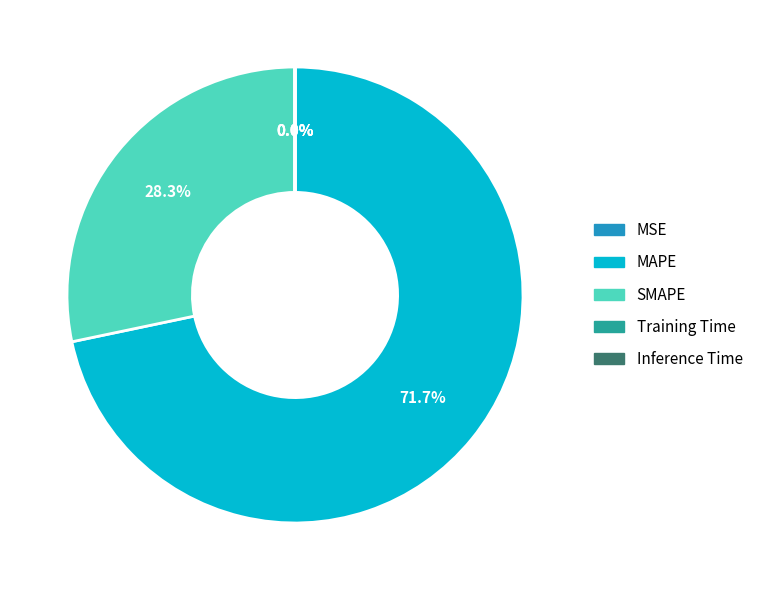

What is the majority slice?

MAPE